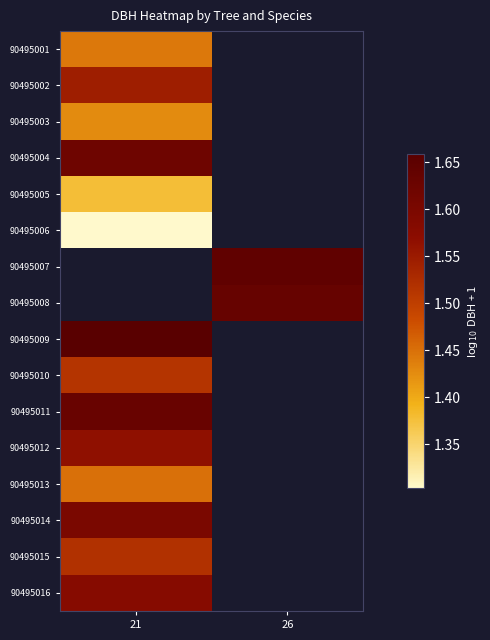

Where is 90495011 nearest to the value 1?

21